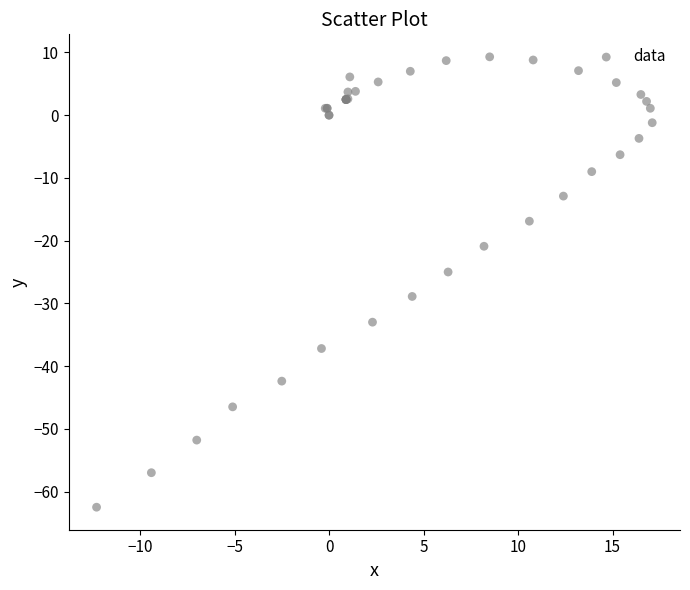

What Y value in the scatter plot is closest to -26?

-25.0